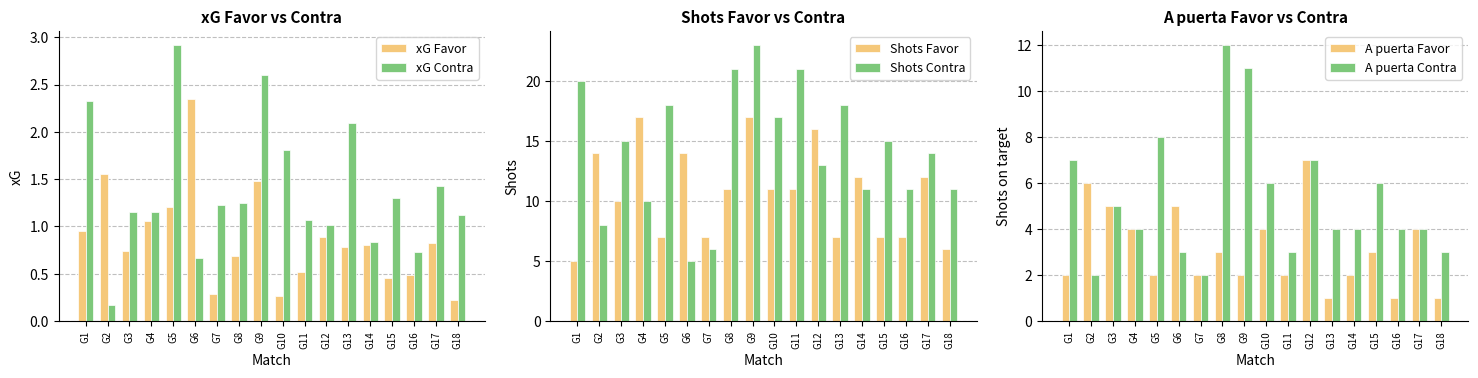

Read the Shots Contra value at G2.

8